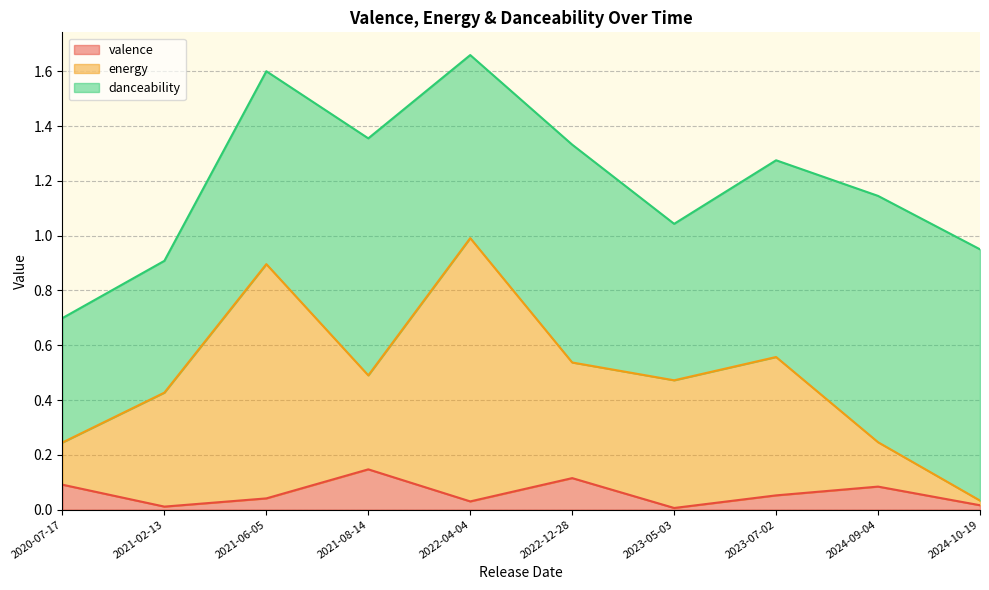

What value does the energy series have at 2023-05-03?

0.5